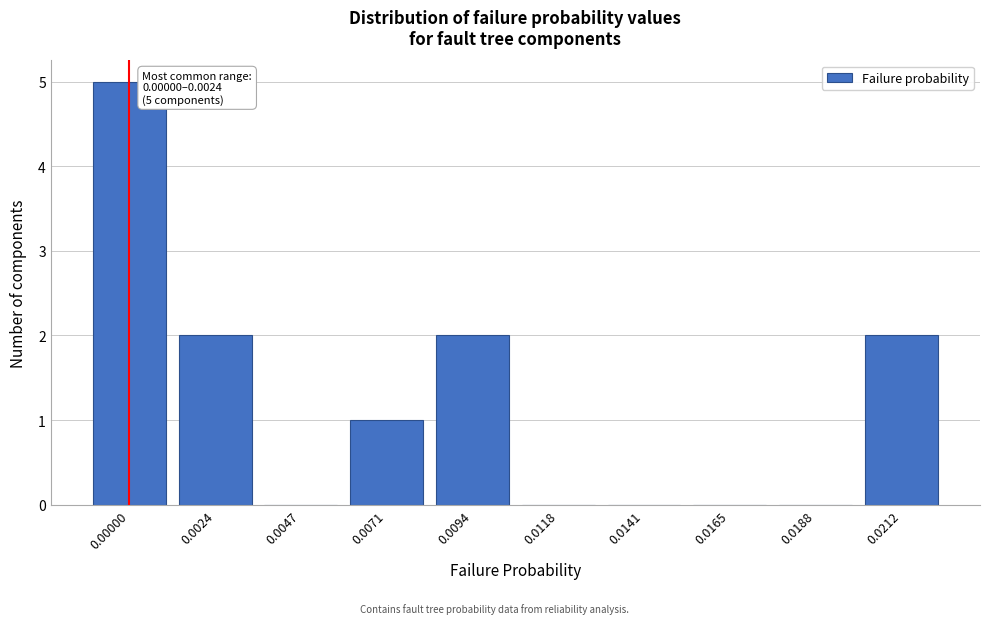

Reading left to right, transcribe all the data shown in this chart.

0.00000=5	0.0024=2	0.0047=0	0.0071=1	0.0094=2	0.0118=0	0.0141=0	0.0165=0	0.0188=0	0.0212=2